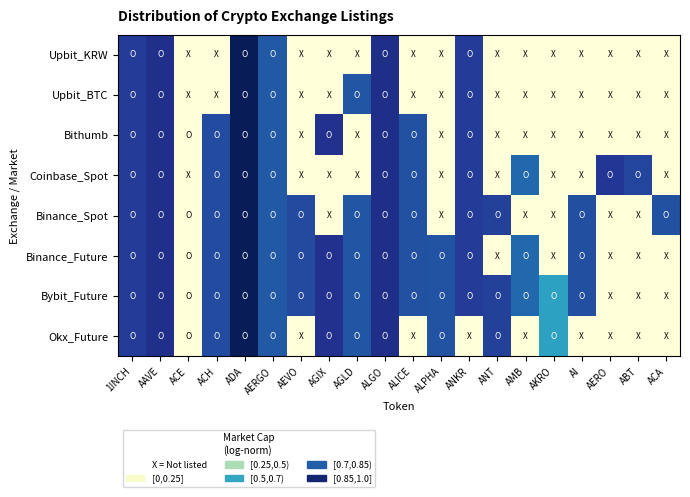

Between AERO and ABT, which series saw the biggest shift?

Coinbase_Spot